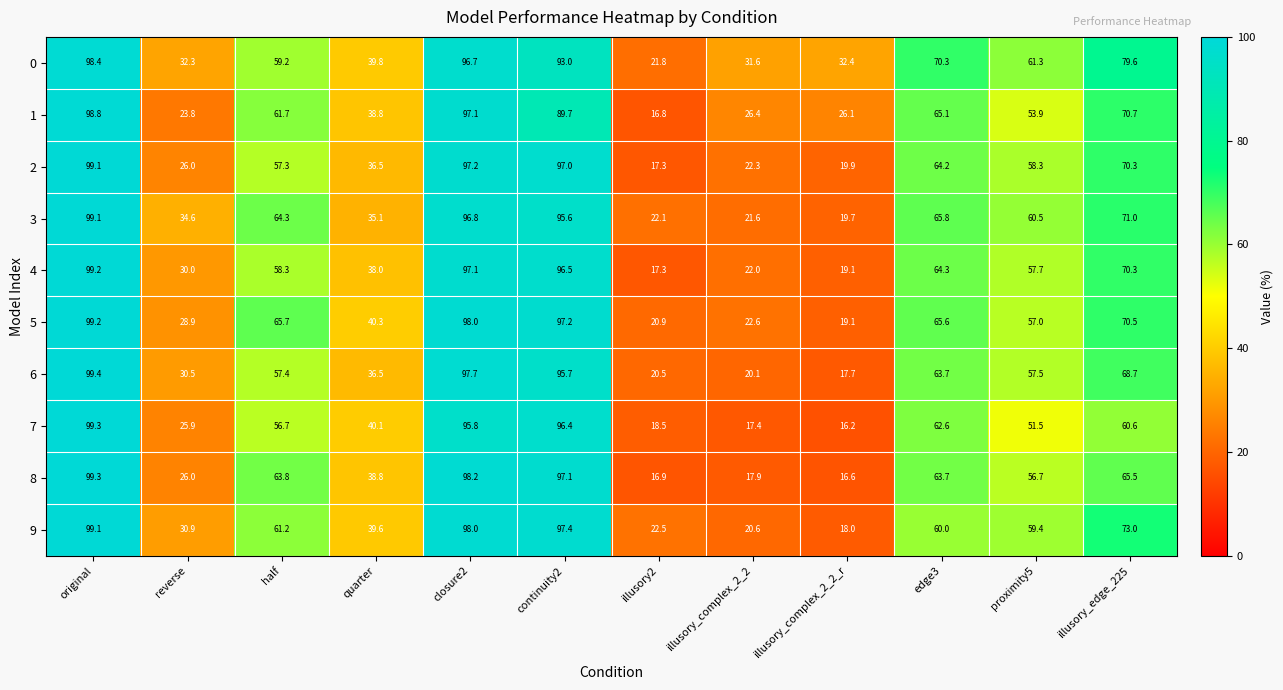

At which category is the sum across all series the highest?

original